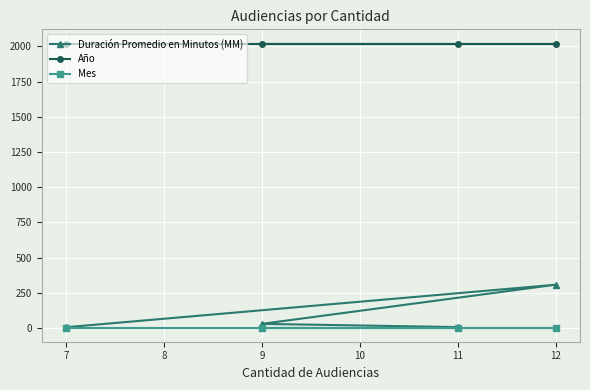

What is the maximum value for Año?

2020